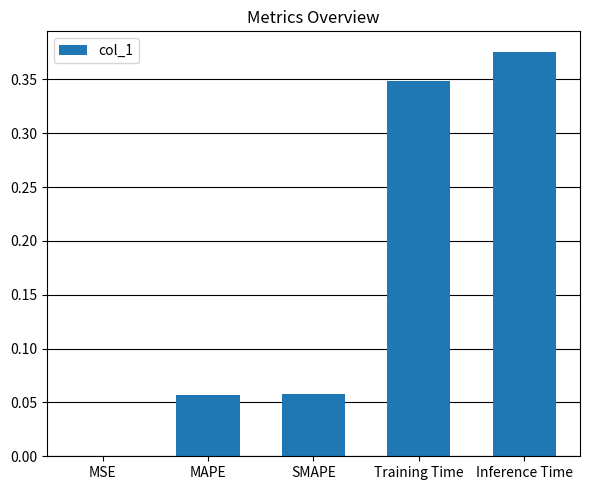

What is the sum of all values?

0.8